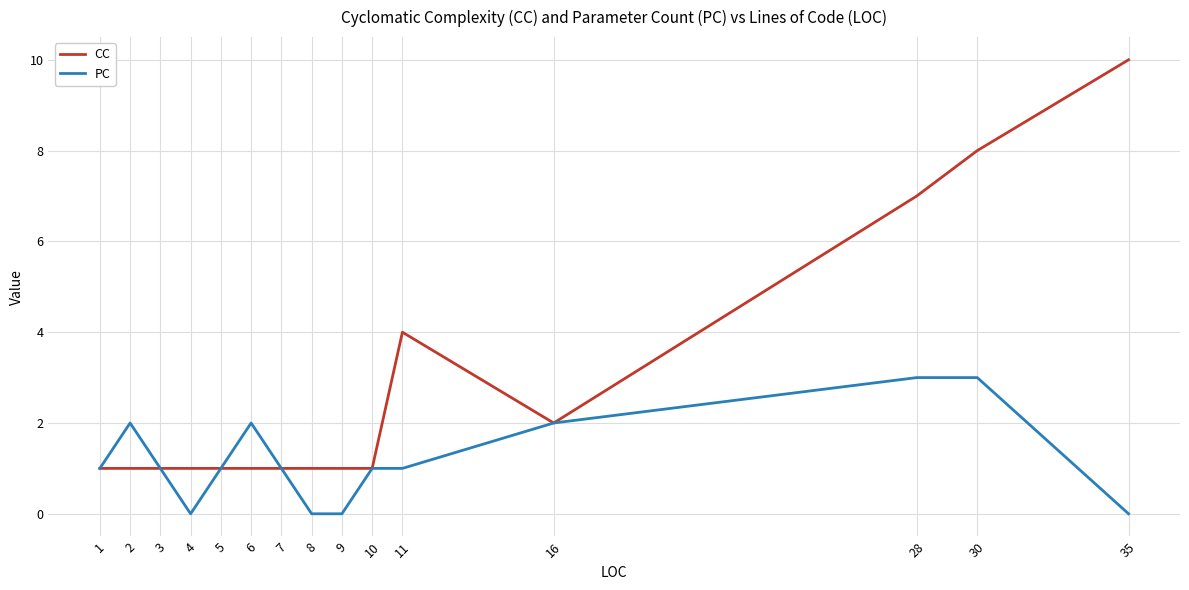

What value does the CC series have at 30?

8